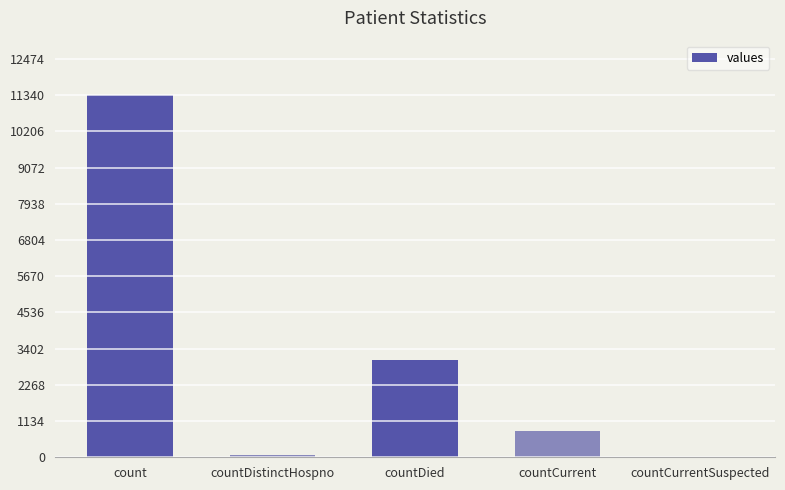

The value at countDied is 3052. True or false?

True